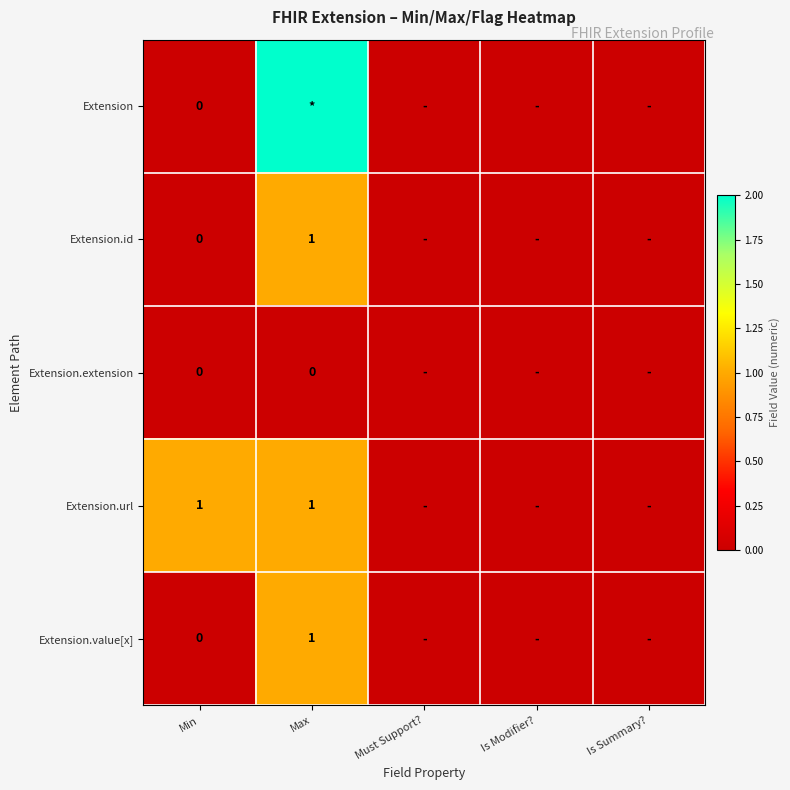

Is it true that Extension.value[x] equals 1 at Max?

True